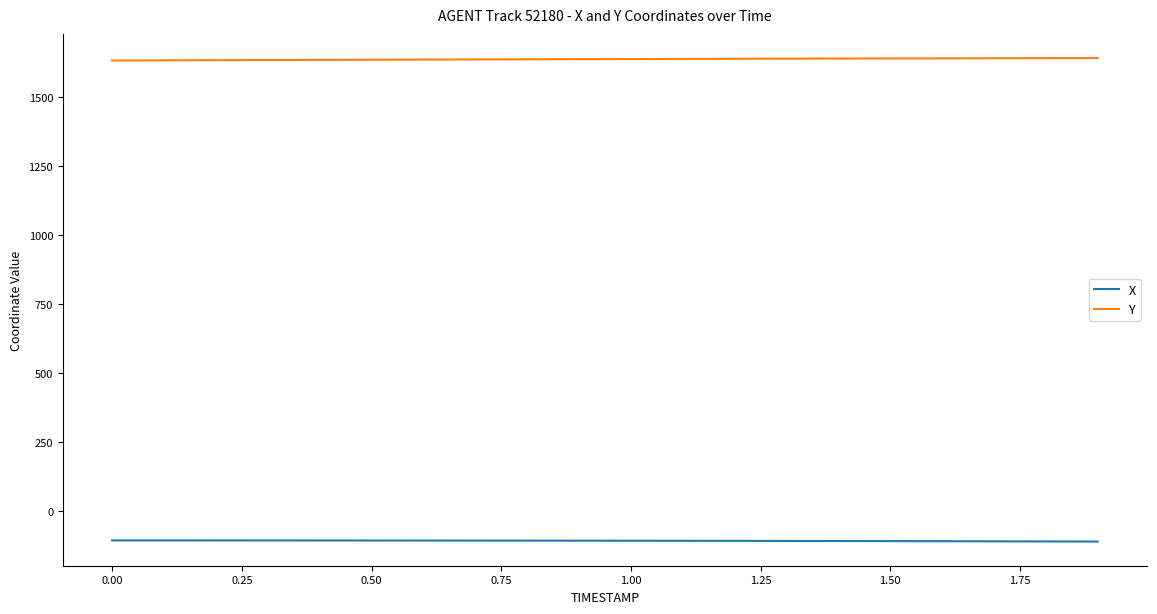

Rank the series by their average value, from lowest to highest.

X, Y